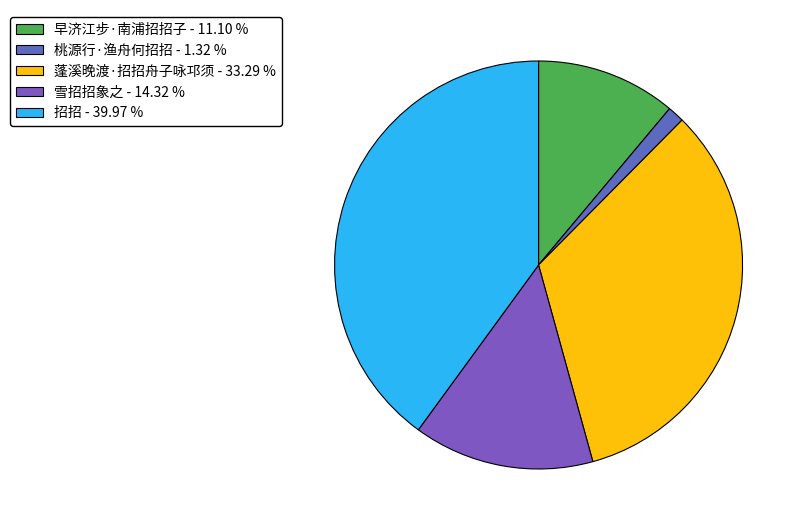

What percentage is the 桃源行·渔舟何招招 slice, to the nearest percent?

1%